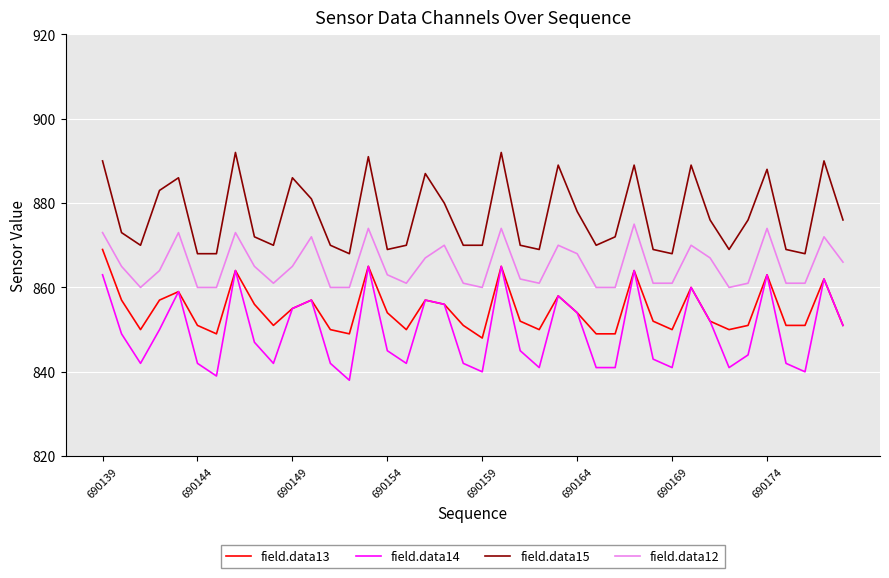

True or false: field.data13 and field.data12 intersect in this chart.

False